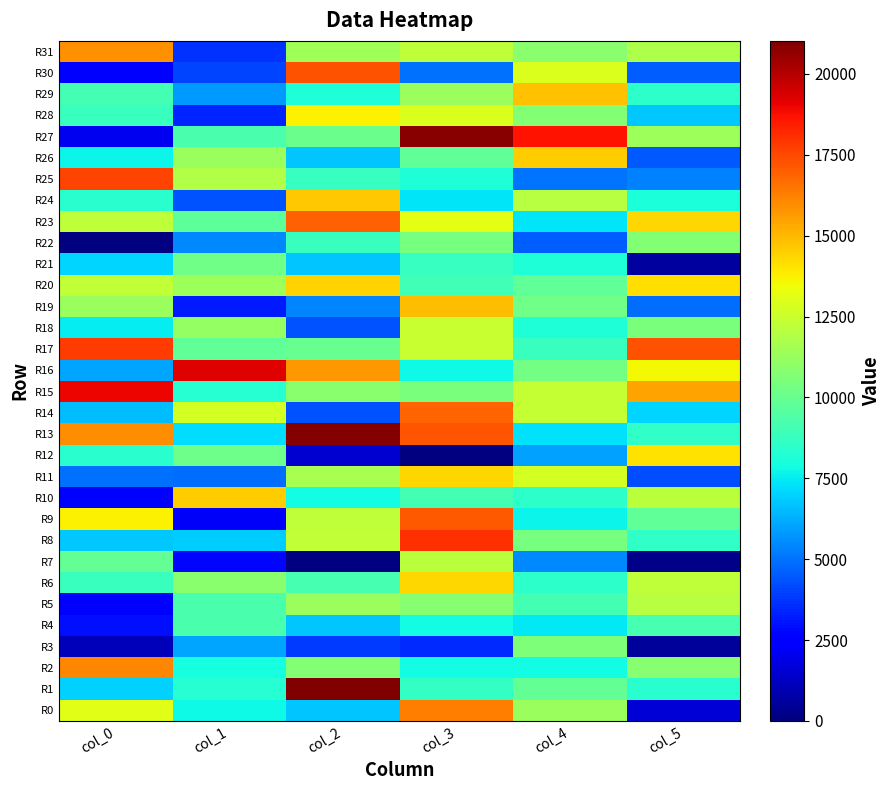

Which label corresponds to the smallest value in the chart?

col_2